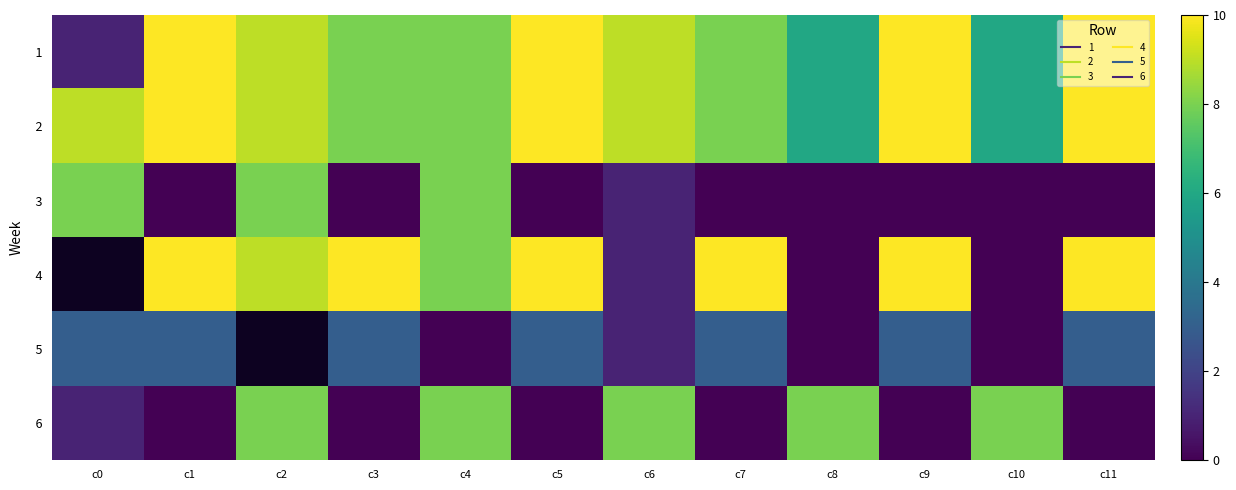

Where does the 1 series first go above 9?

c1